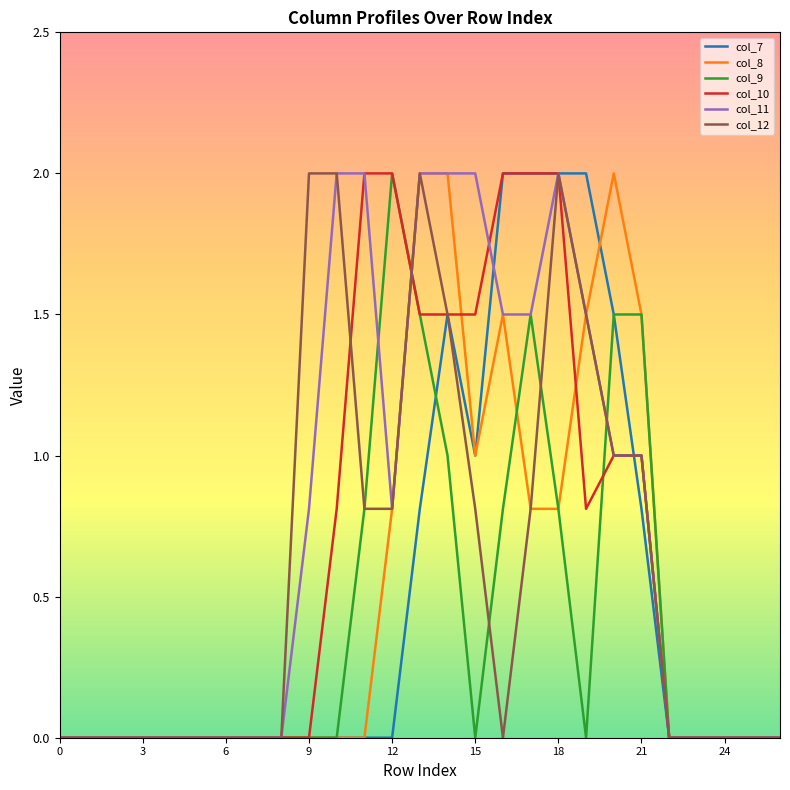

What is the greatest value displayed?

2.0